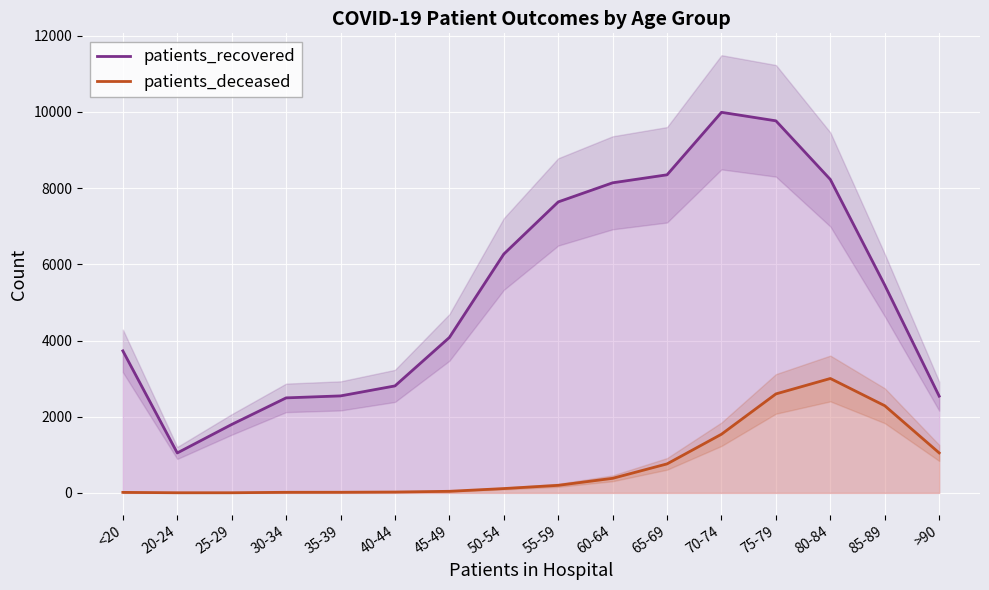

Reading right to left, list all the values displayed in this chart.

patients_recovered: 2539	5454	8228	9768	9992	8351	8141	7639	6270	4080	2808	2546	2494	1796	1048	3728
patients_deceased: 1049	2288	3003	2598	1540	761	382	198	113	41	22	16	15	3	3	13